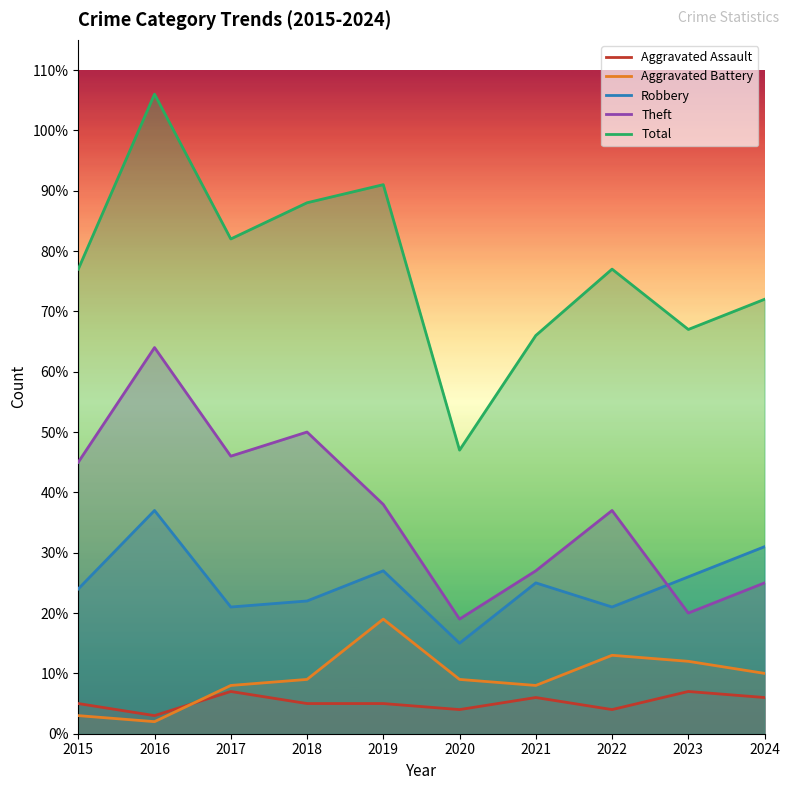

Between 2016 and 2023, which is larger?

2023